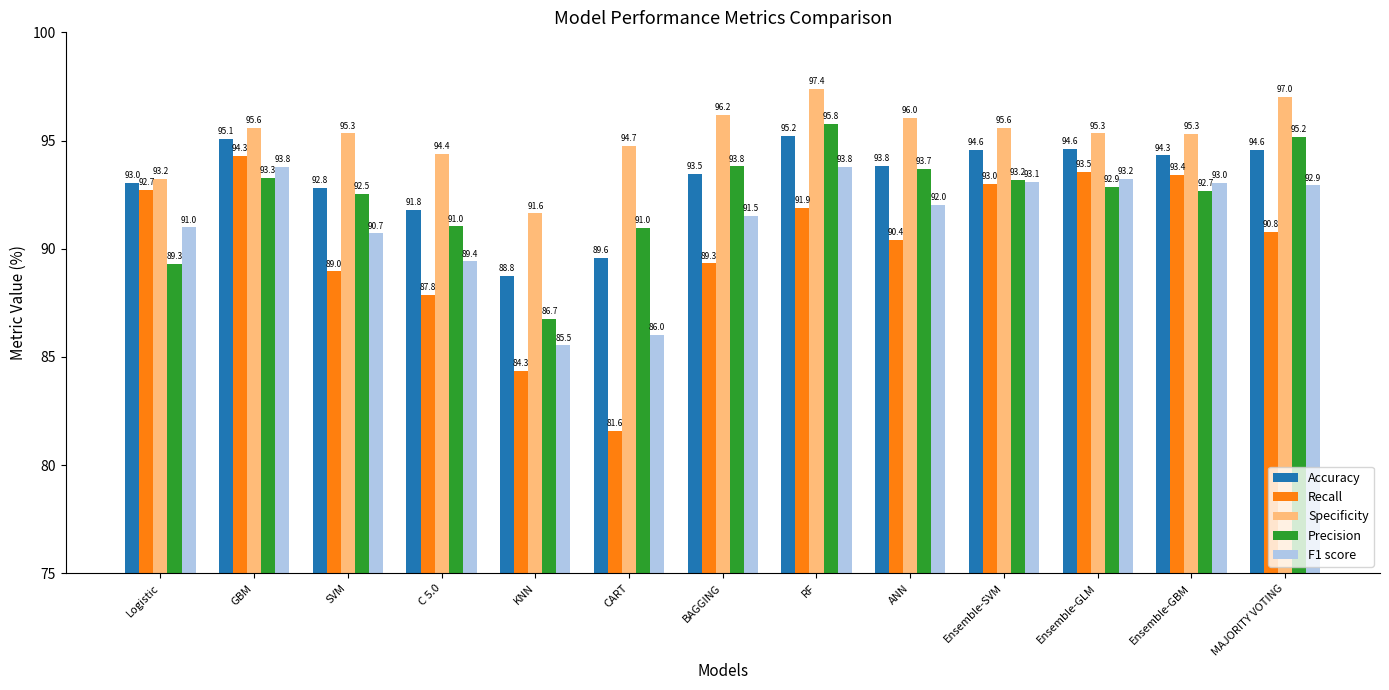

What is the difference between the maximum and minimum values in the Precision series?

9.0